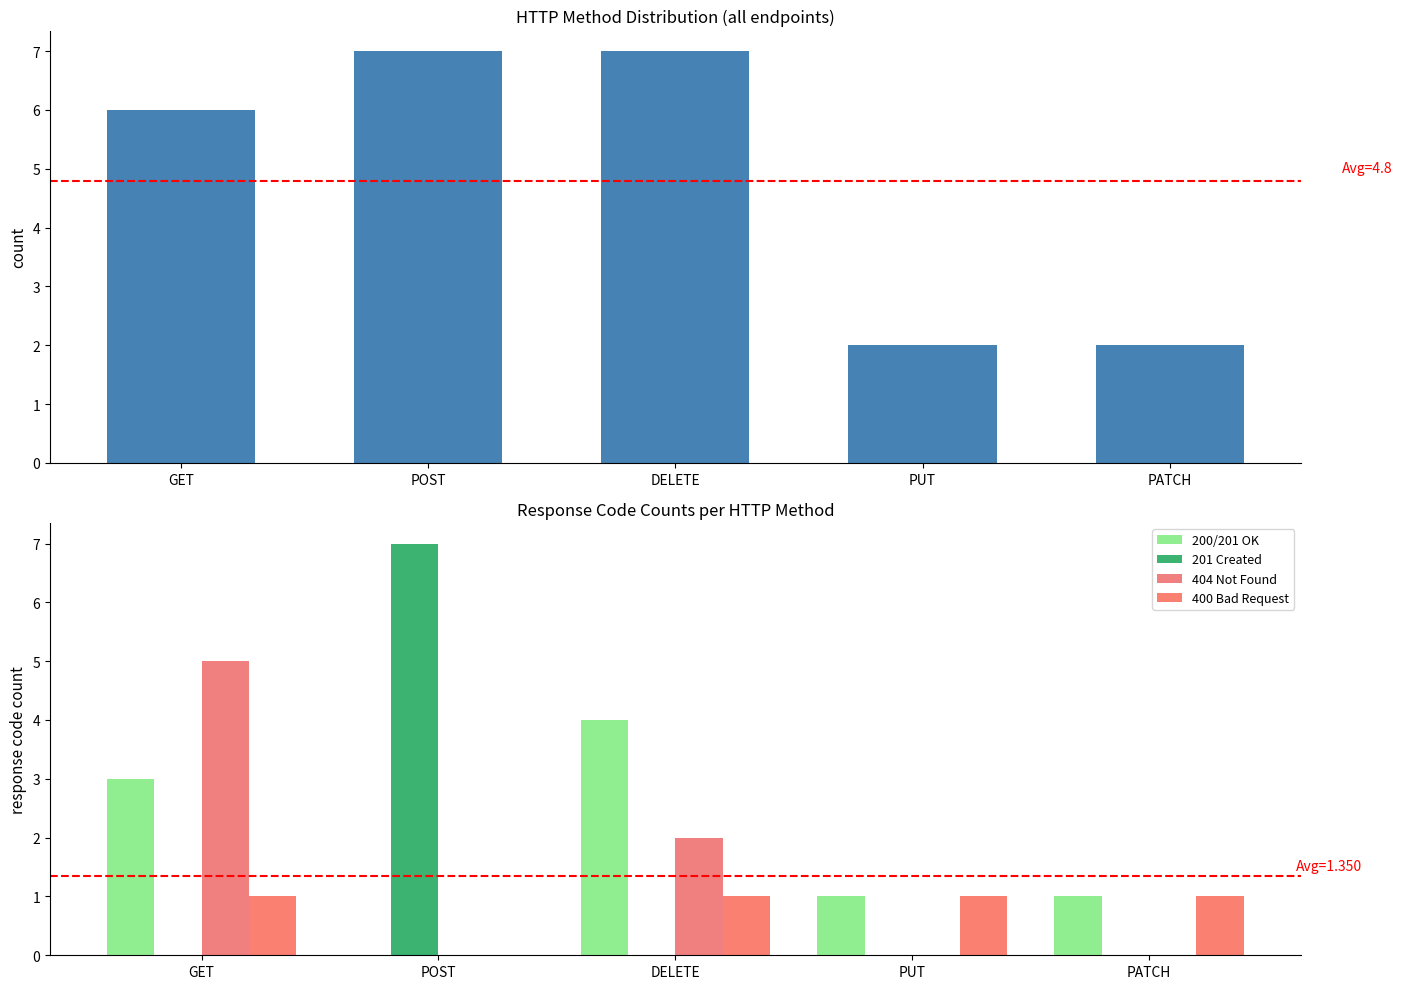

What is the difference between the 400 Bad Request values at GET and POST?

1